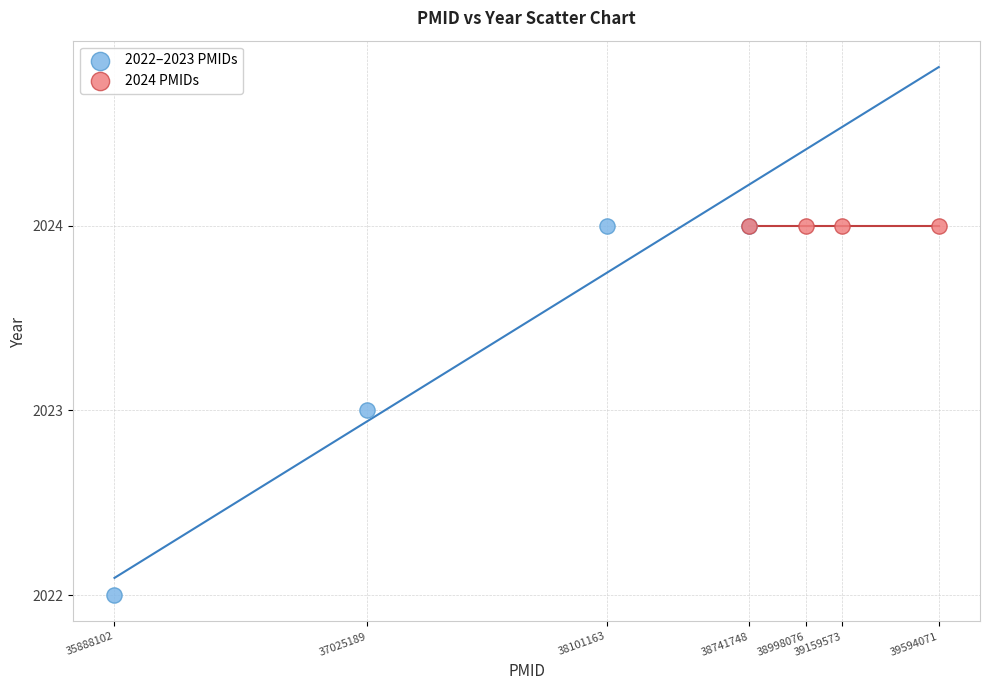

What are all the series names shown in the legend?

2022–2023 PMIDs, 2024 PMIDs